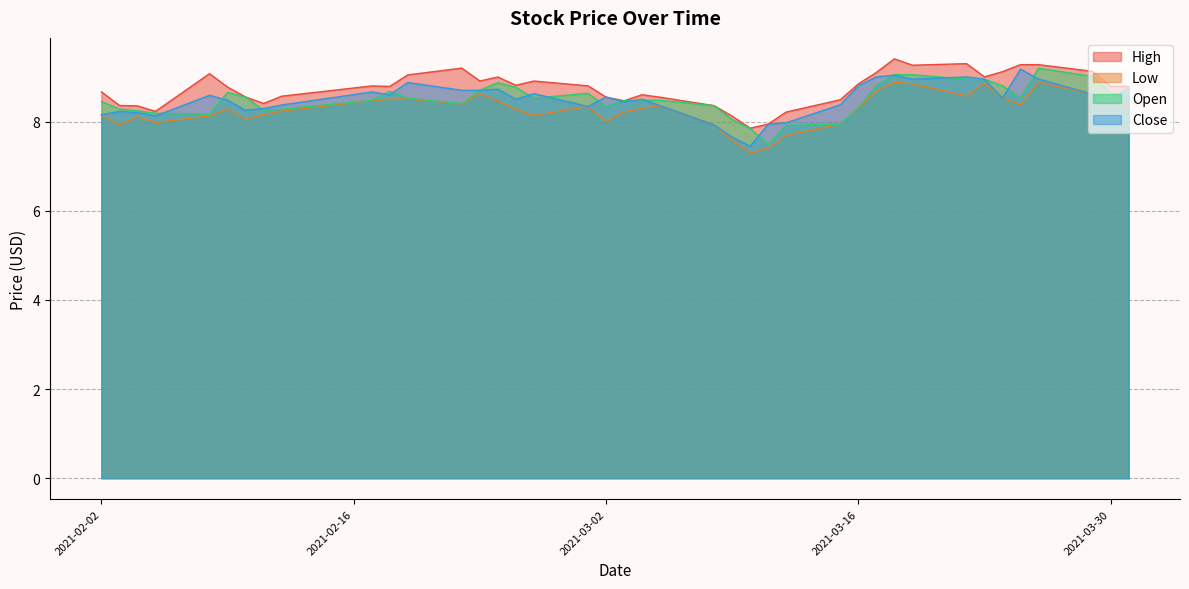

True or false: High and Close cross at least once.

False